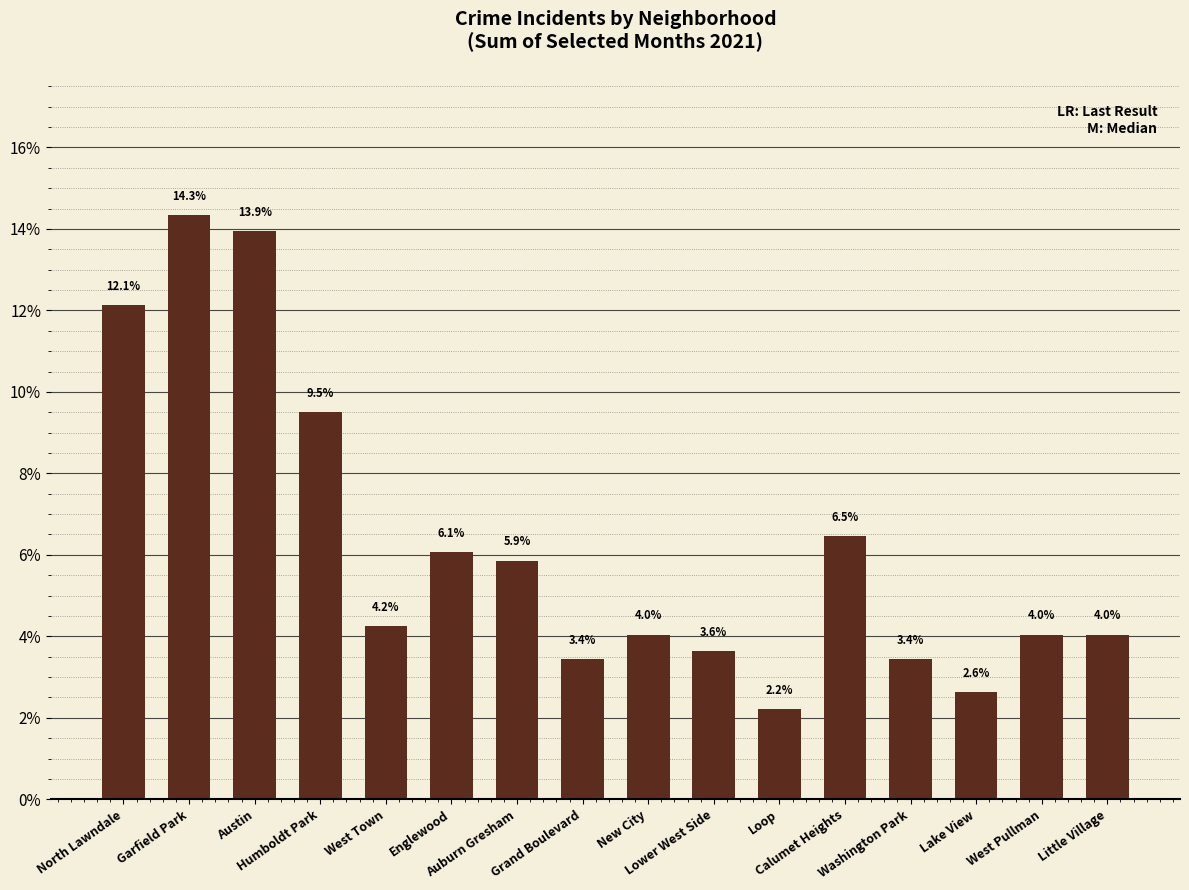

What is the value of the 6th bar from the left?

6.1